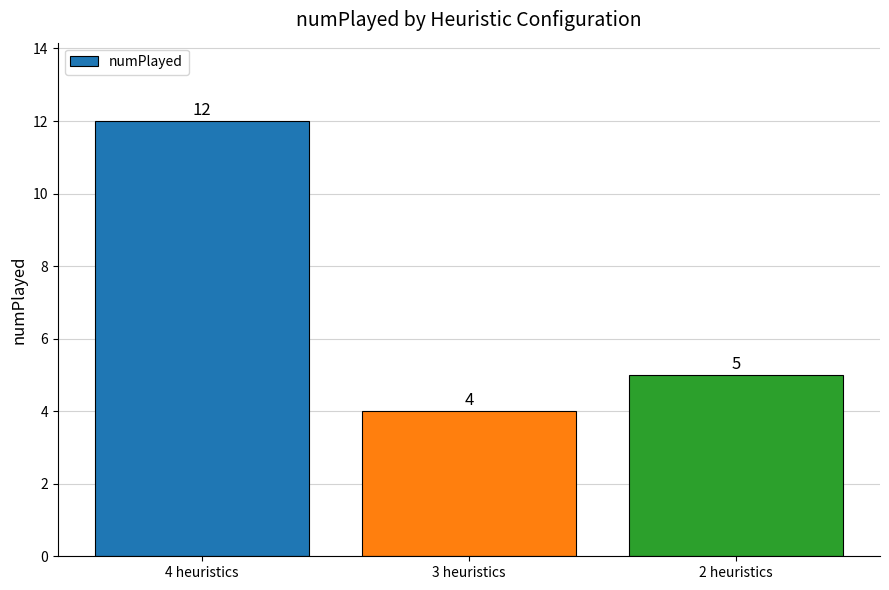

What is the minimum value shown in the chart?

4